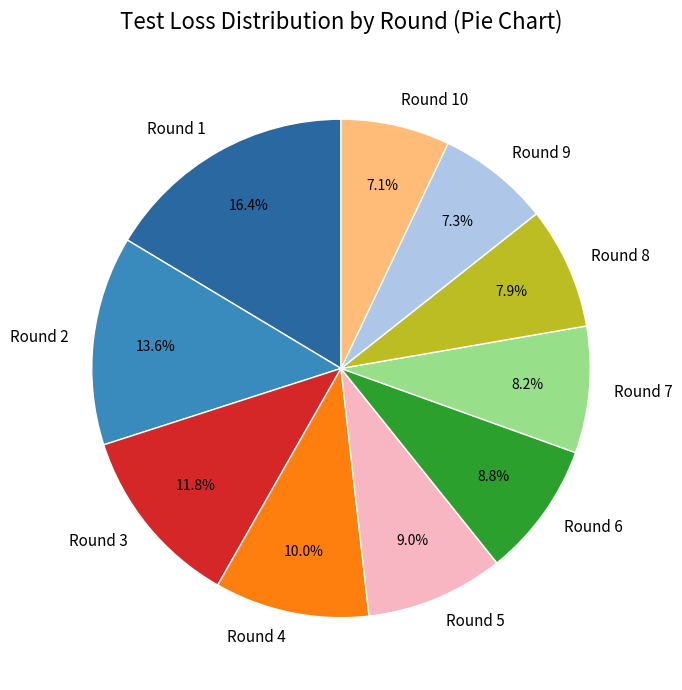

What is the largest slice in the pie chart?

Round 1